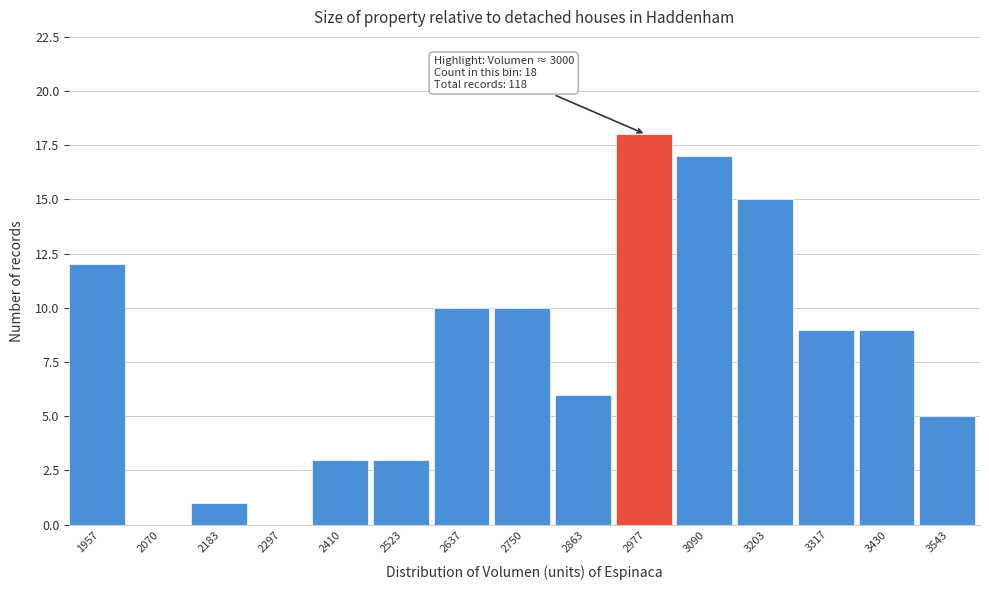

Over which range of the x-axis is the bar tallest?

2920 to 3040